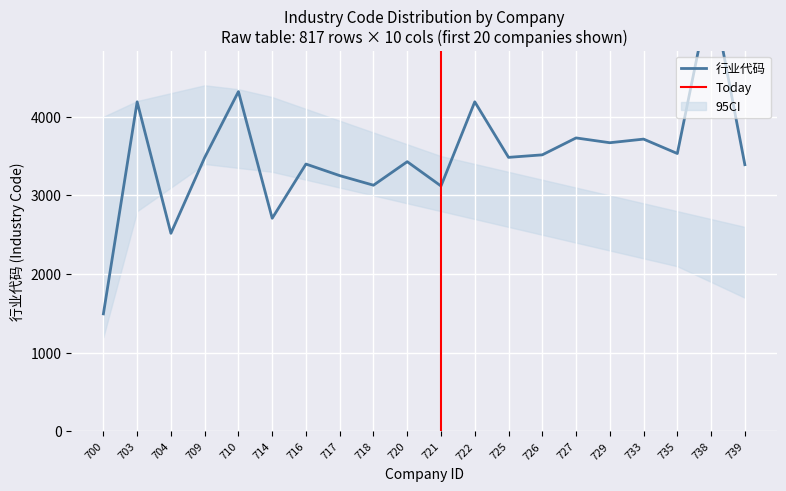

Which category has the lowest value in the 行业代码 series?

700